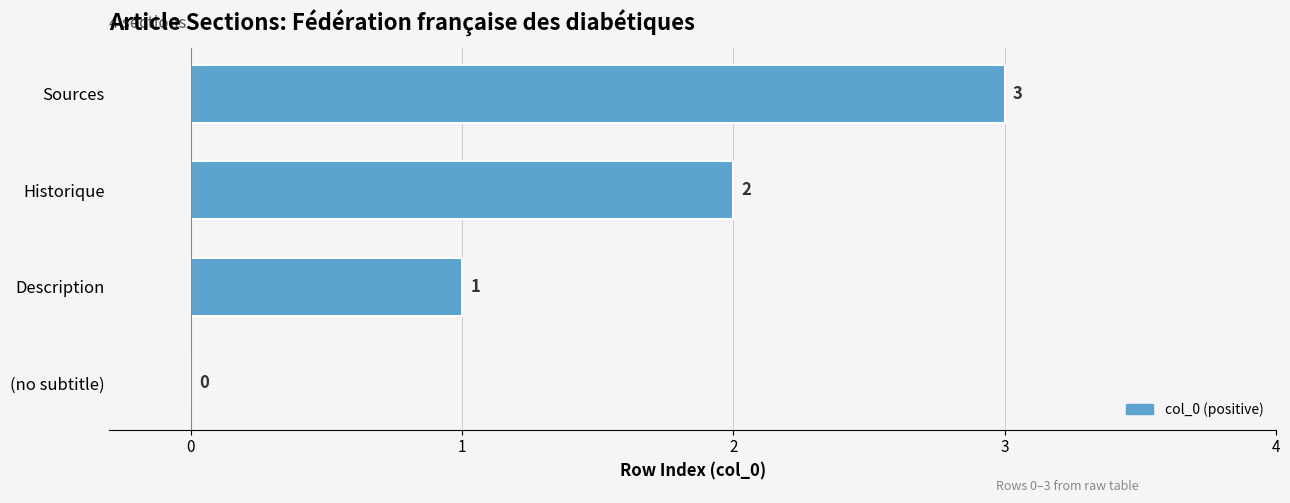

How many series are shown in this chart?

1